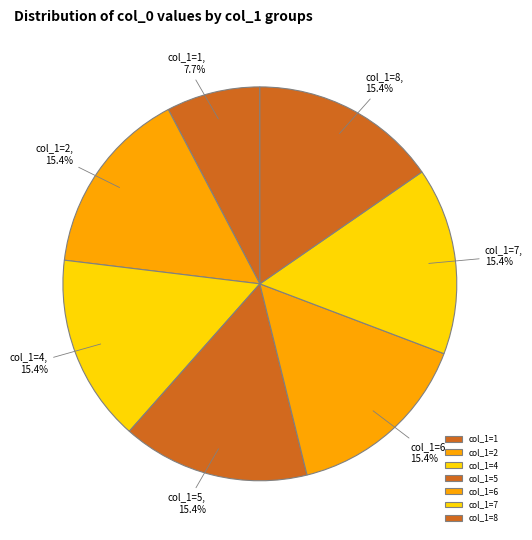

What percentage do col_1=2 and col_1=5 together represent?

30.8%